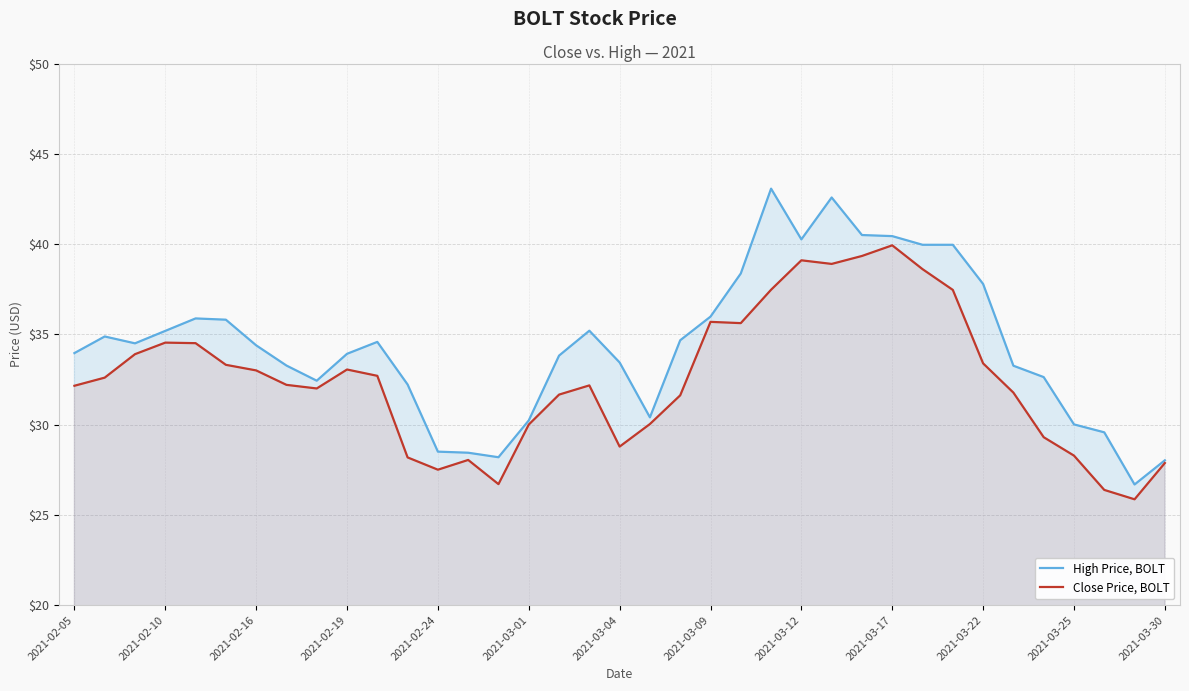

The High Price, BOLT series shows 40.3 at 2021-03-12. True or false?

True